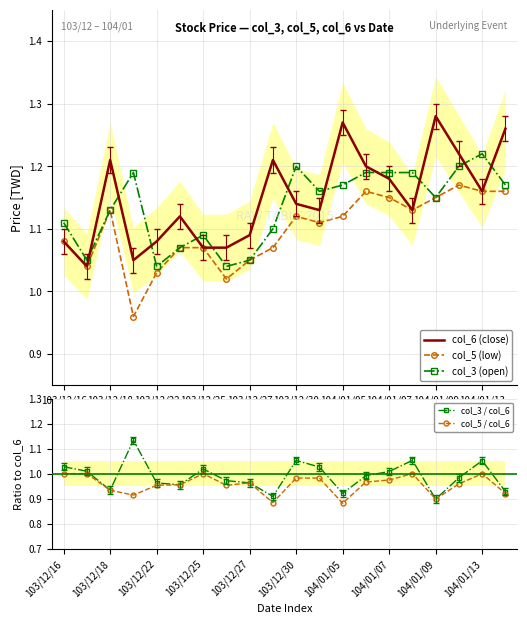

How many col_5 / col_6 values are between 0 and 1?

20